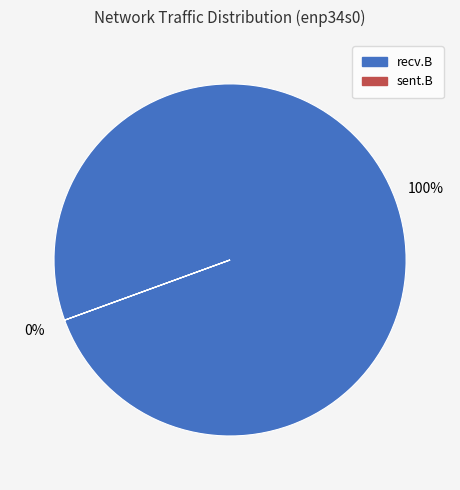

Is it true that recv.B is 99% of the pie?

False